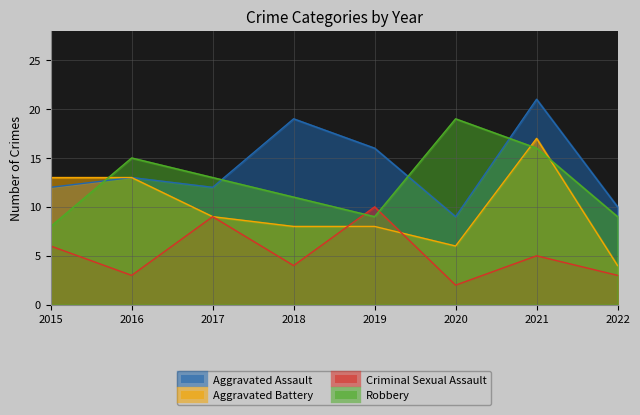

Which series has the largest total across all categories?

Aggravated Assault